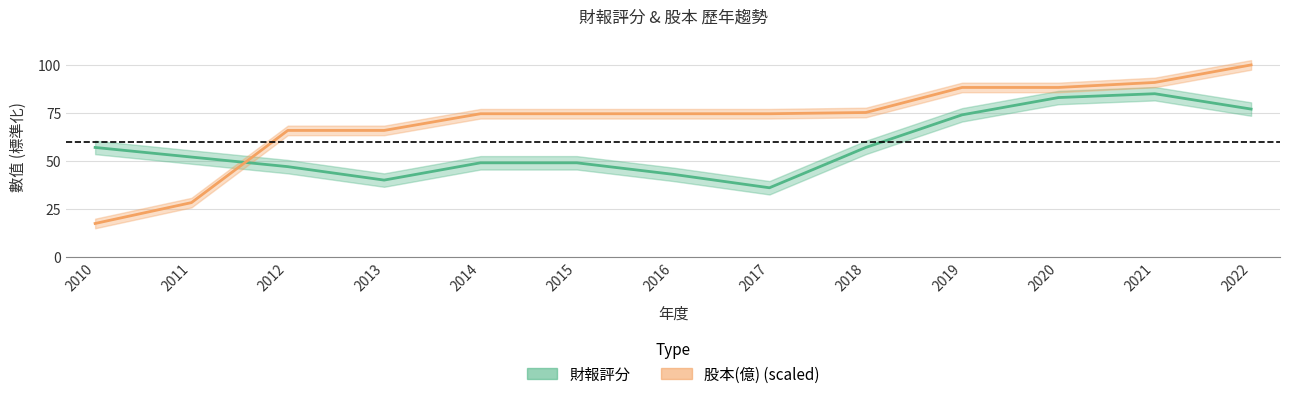

Which has a higher value, 2021 or 2011?

2021